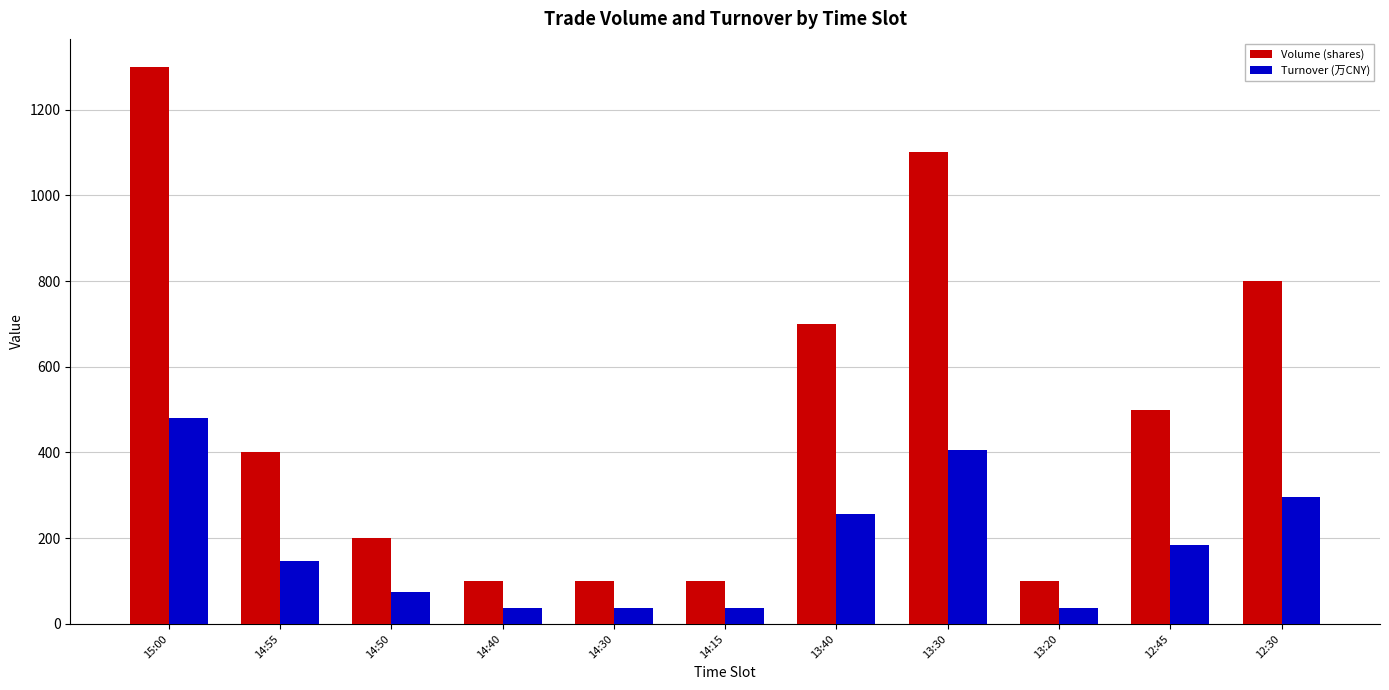

How many values in the Turnover (万CNY) series exceed 147?

6